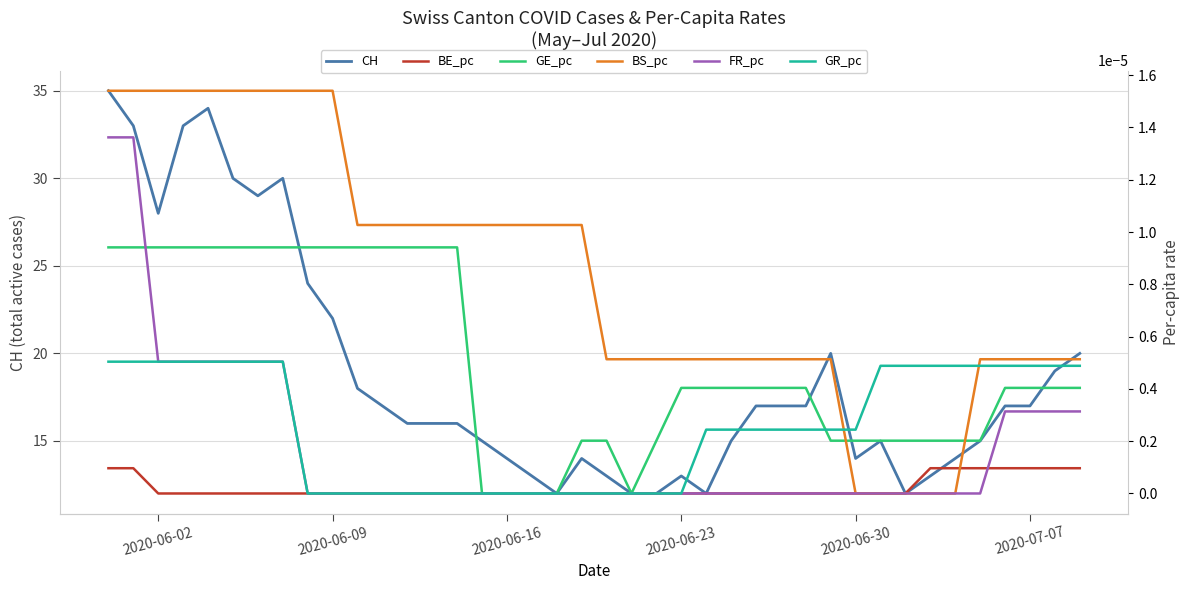

Reading left to right, list all the values displayed in this chart.

CH: 35.0	33.0	28.0	33.0	34.0	30.0	29.0	30.0	24.0	22.0	18.0	17.0	16.0	16.0	16.0	15.0	14.0	13.0	12.0	14.0	13.0	12.0	12.0	13.0	12.0	15.0	17.0	17.0	17.0	20.0	14.0	15.0	12.0	13.0	14.0	15.0	17.0	17.0	19.0	20.0
BE_pc: 0.0	0.0	0.0	0.0	0.0	0.0	0.0	0.0	0.0	0.0	0.0	0.0	0.0	0.0	0.0	0.0	0.0	0.0	0.0	0.0	0.0	0.0	0.0	0.0	0.0	0.0	0.0	0.0	0.0	0.0	0.0	0.0	0.0	0.0	0.0	0.0	0.0	0.0	0.0	0.0
GE_pc: 0.0	0.0	0.0	0.0	0.0	0.0	0.0	0.0	0.0	0.0	0.0	0.0	0.0	0.0	0.0	0.0	0.0	0.0	0.0	0.0	0.0	0.0	0.0	0.0	0.0	0.0	0.0	0.0	0.0	0.0	0.0	0.0	0.0	0.0	0.0	0.0	0.0	0.0	0.0	0.0
BS_pc: 0.0	0.0	0.0	0.0	0.0	0.0	0.0	0.0	0.0	0.0	0.0	0.0	0.0	0.0	0.0	0.0	0.0	0.0	0.0	0.0	0.0	0.0	0.0	0.0	0.0	0.0	0.0	0.0	0.0	0.0	0.0	0.0	0.0	0.0	0.0	0.0	0.0	0.0	0.0	0.0
FR_pc: 0.0	0.0	0.0	0.0	0.0	0.0	0.0	0.0	0.0	0.0	0.0	0.0	0.0	0.0	0.0	0.0	0.0	0.0	0.0	0.0	0.0	0.0	0.0	0.0	0.0	0.0	0.0	0.0	0.0	0.0	0.0	0.0	0.0	0.0	0.0	0.0	0.0	0.0	0.0	0.0
GR_pc: 0.0	0.0	0.0	0.0	0.0	0.0	0.0	0.0	0.0	0.0	0.0	0.0	0.0	0.0	0.0	0.0	0.0	0.0	0.0	0.0	0.0	0.0	0.0	0.0	0.0	0.0	0.0	0.0	0.0	0.0	0.0	0.0	0.0	0.0	0.0	0.0	0.0	0.0	0.0	0.0